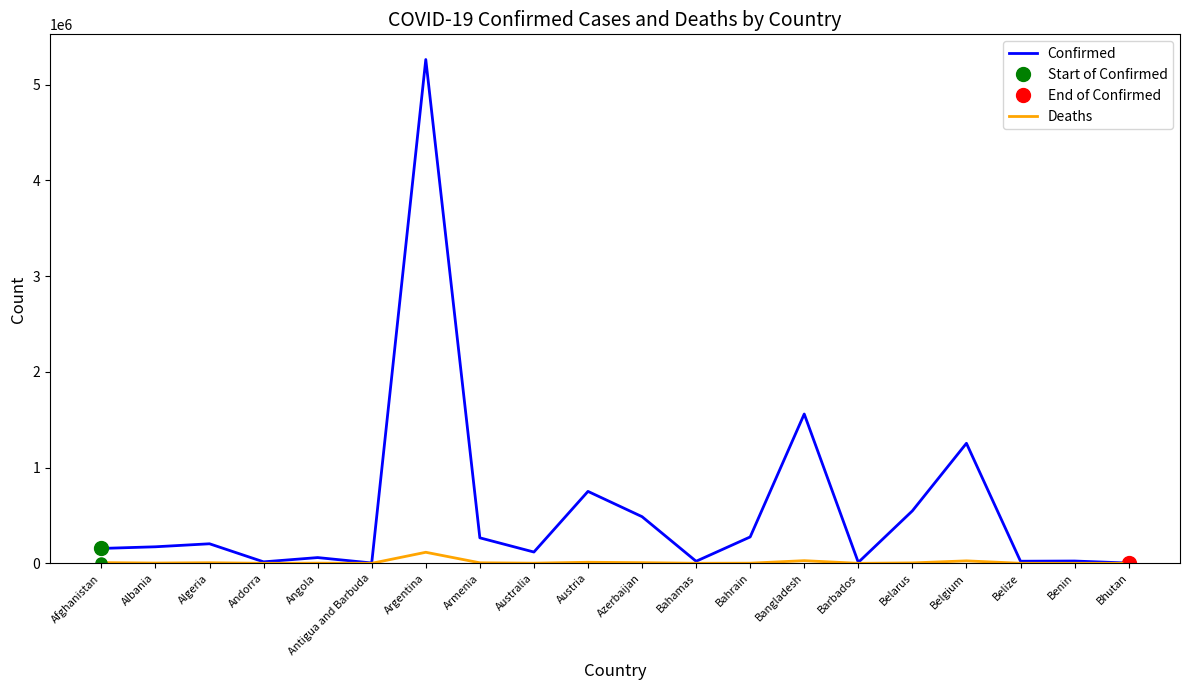

True or false: Deaths and Confirmed intersect in this chart.

False